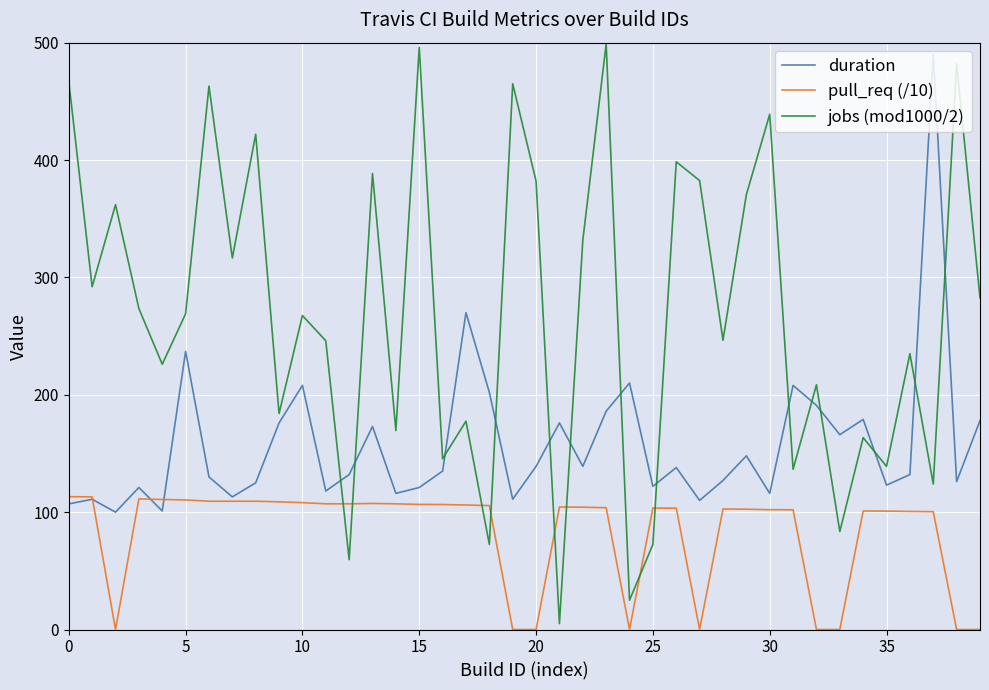

Does the chart have visible grid lines?

Yes